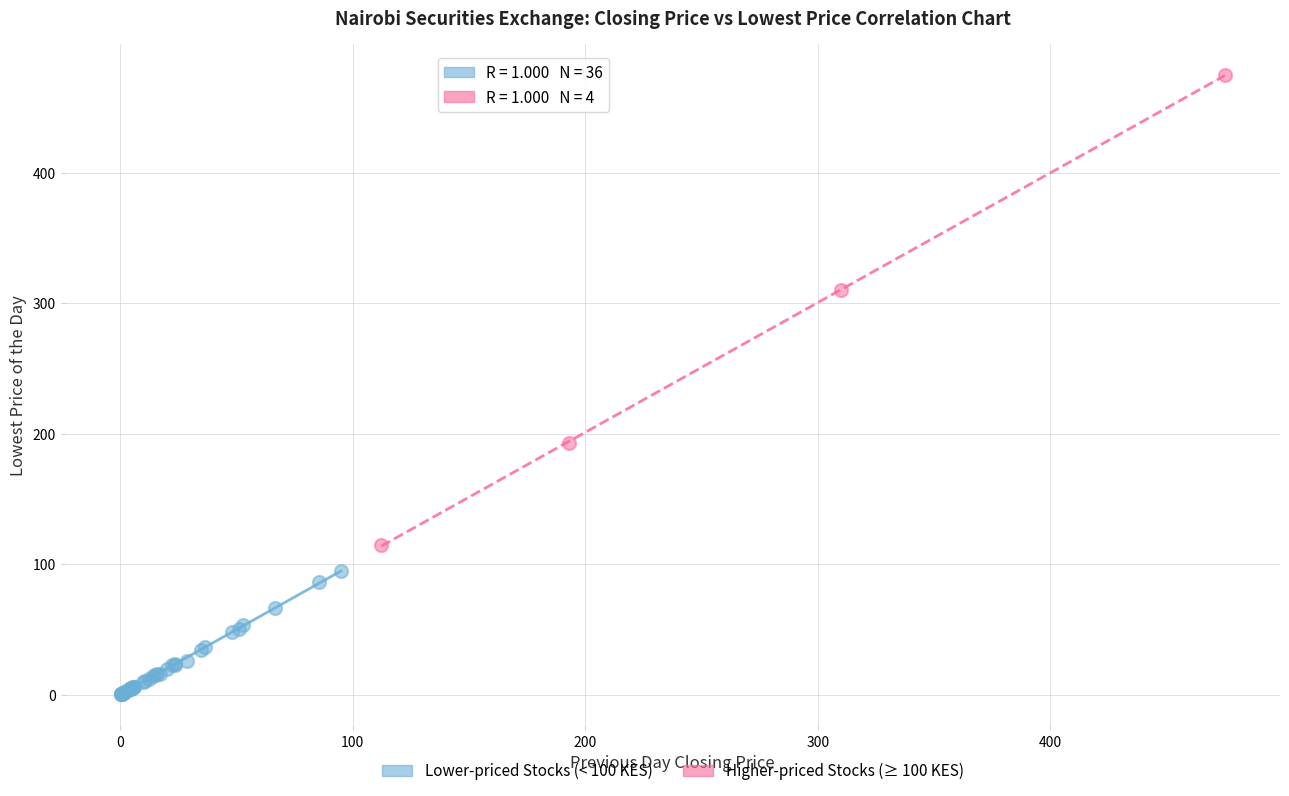

Which series has the largest Y range (max minus min)?

Higher-priced Stocks (≥ 100 KES)